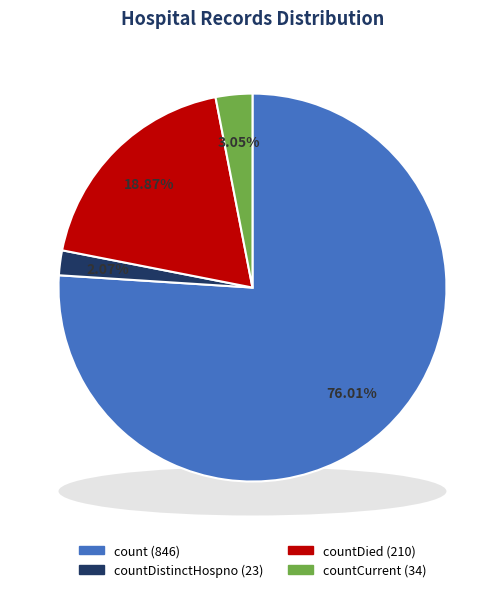

True or false: countCurrentSuspected+countCurrent accounts for 3% of the total.

True